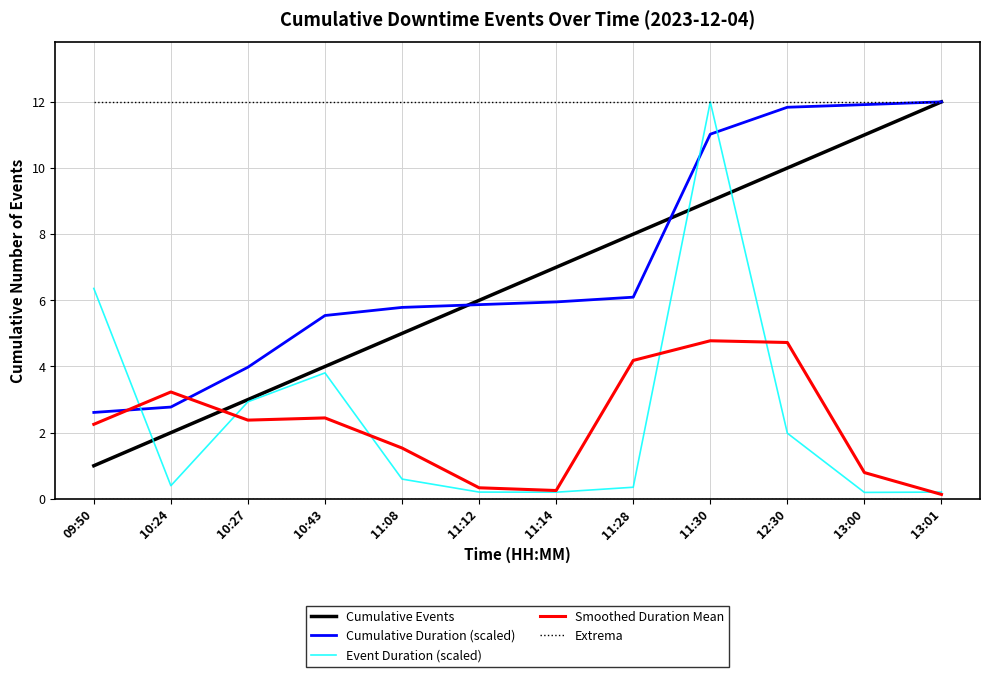

True or false: Smoothed Duration Mean and Extrema intersect in this chart.

False